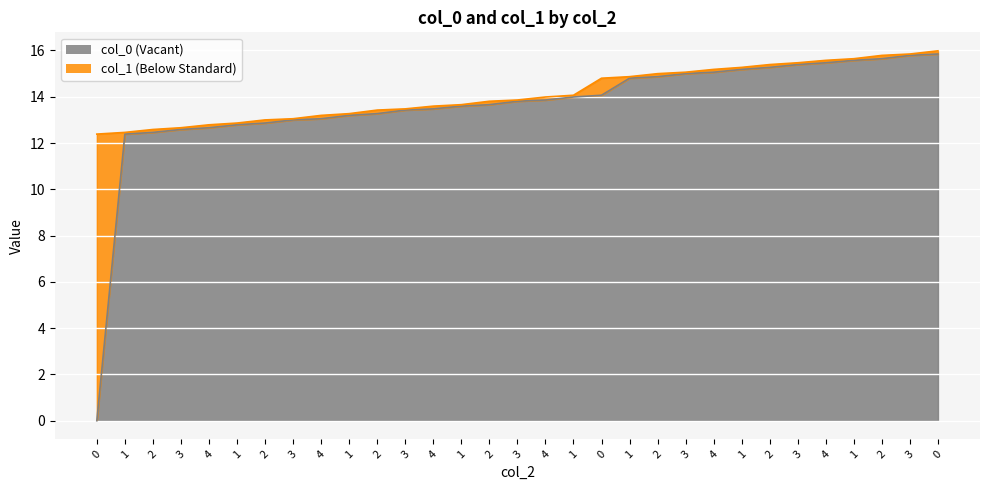

Is it true that col_1 equals 15.2 at 4?

True